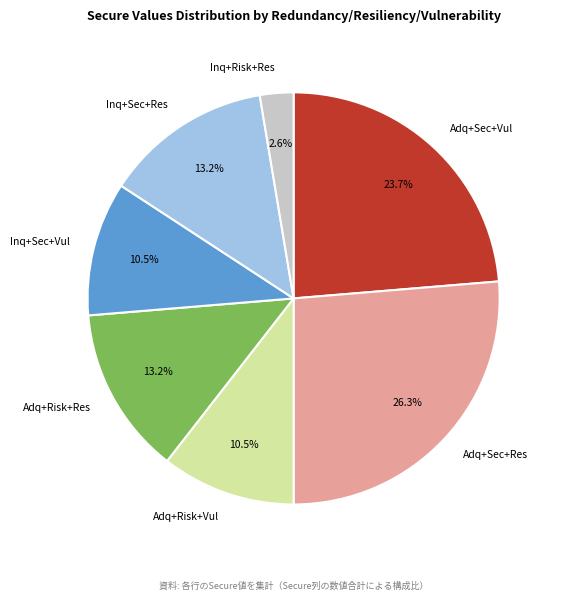

Is Inq+Sec+Vul the majority of the pie?

No